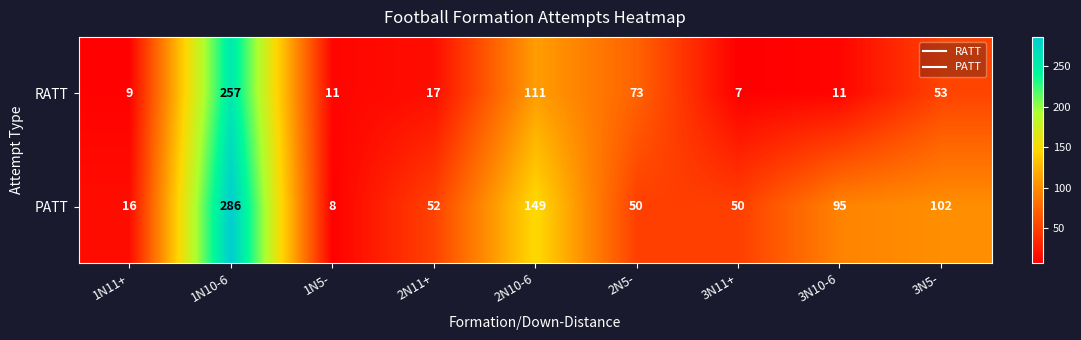

Reading right to left, extract all data points from this chart.

RATT: 3N5-=53	3N10-6=11	3N11+=7	2N5-=73	2N10-6=111	2N11+=17	1N5-=11	1N10-6=257	1N11+=9
PATT: 3N5-=102	3N10-6=95	3N11+=50	2N5-=50	2N10-6=149	2N11+=52	1N5-=8	1N10-6=286	1N11+=16